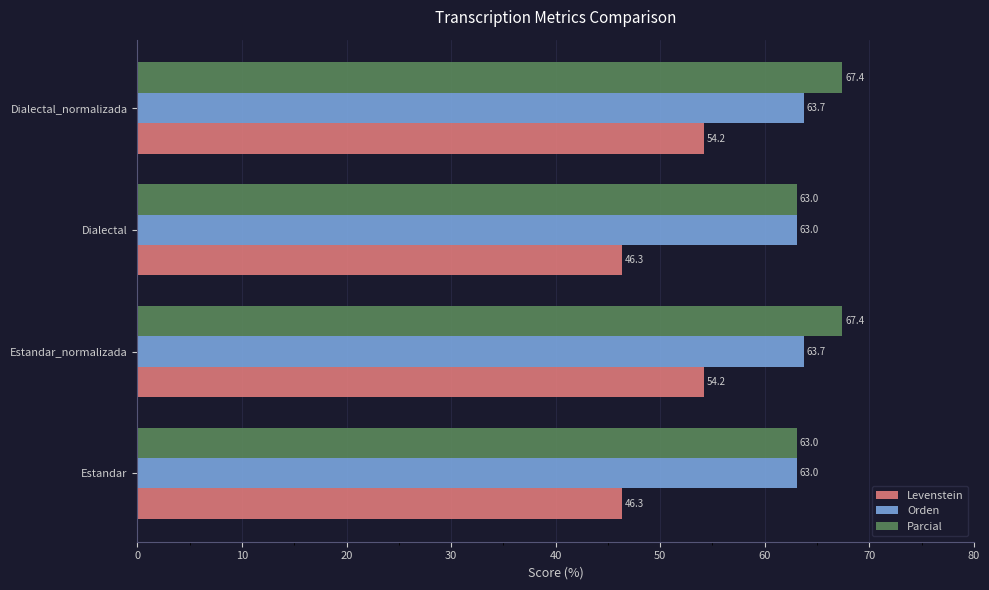

The value of Parcial at Dialectal_normalizada is 67.4. True or false?

True